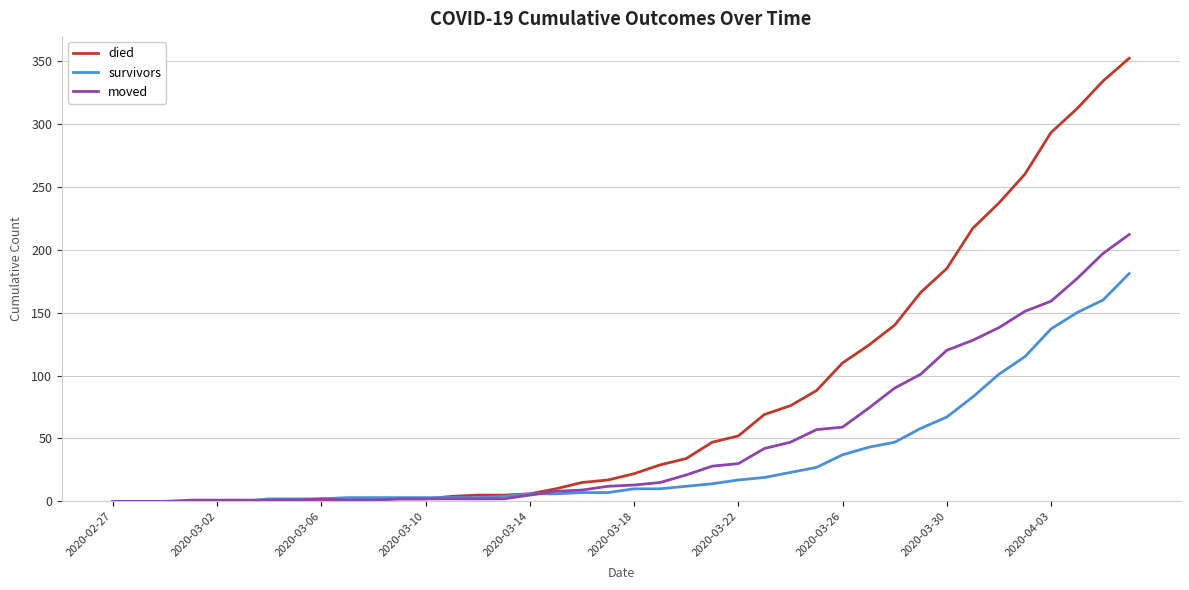

Which series has the largest range (max minus min)?

died